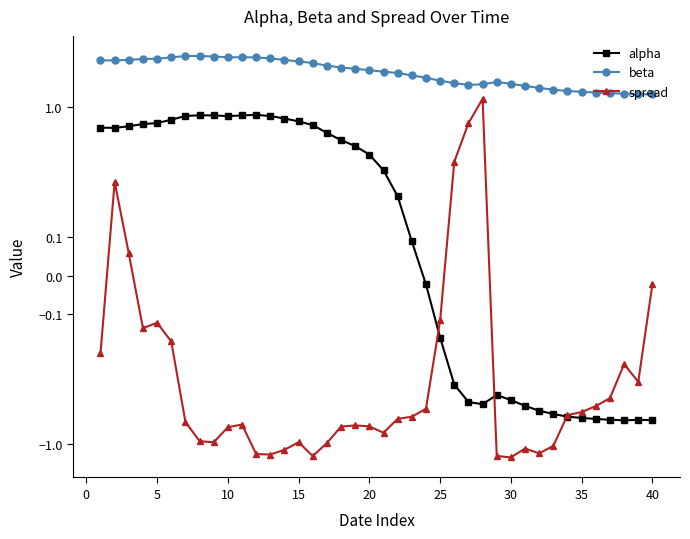

True or false: beta and alpha intersect in this chart.

False